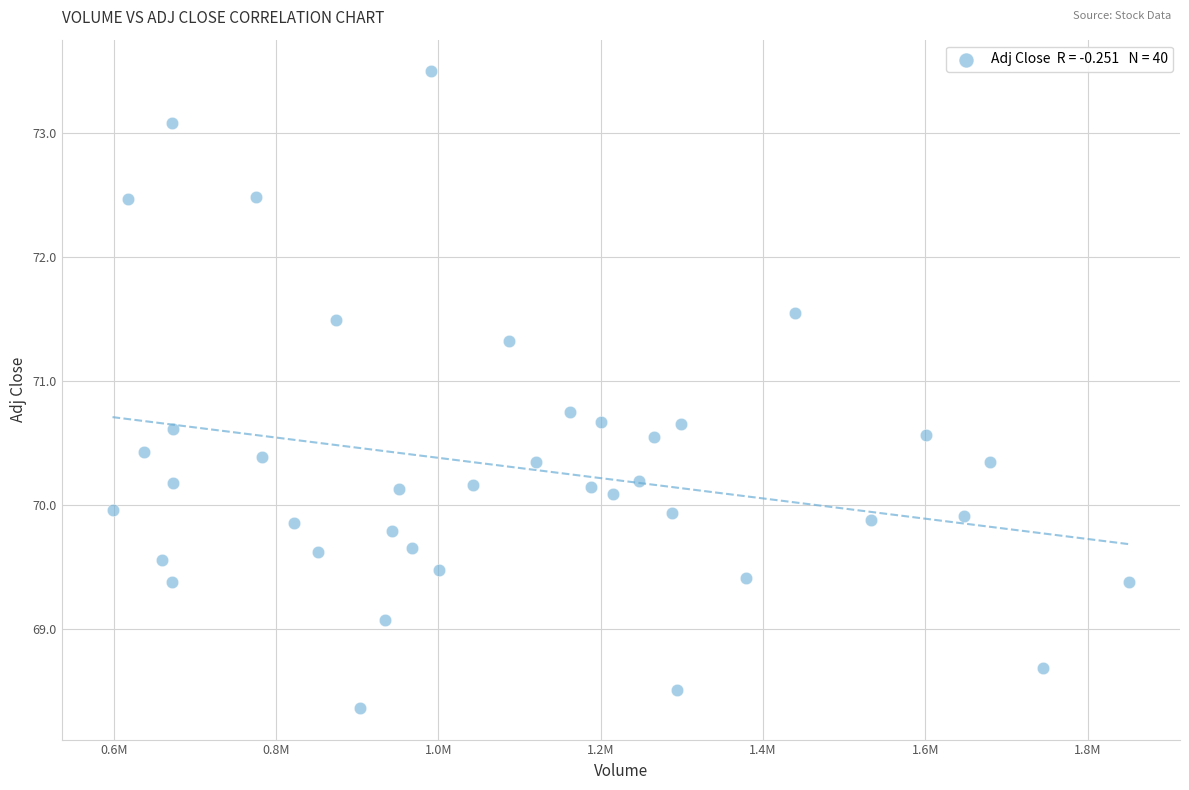

What is the range of X values (max minus min)?

1252900.0